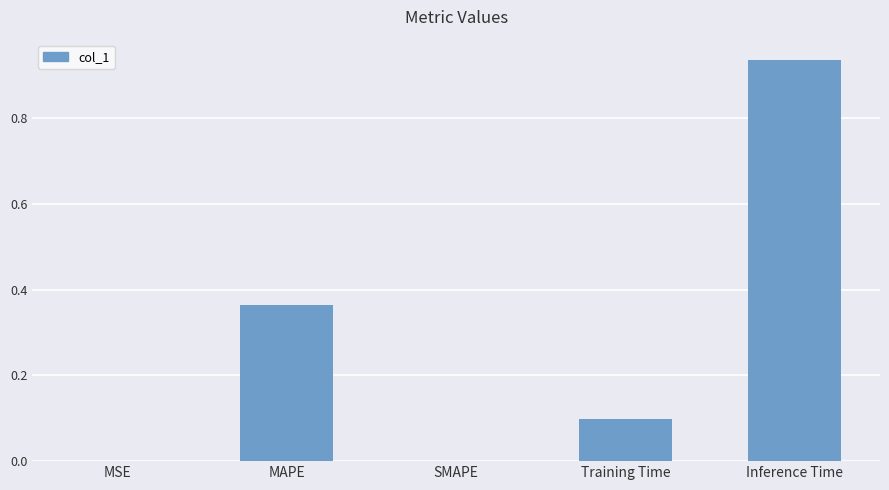

Which label corresponds to the largest value in the chart?

Inference Time